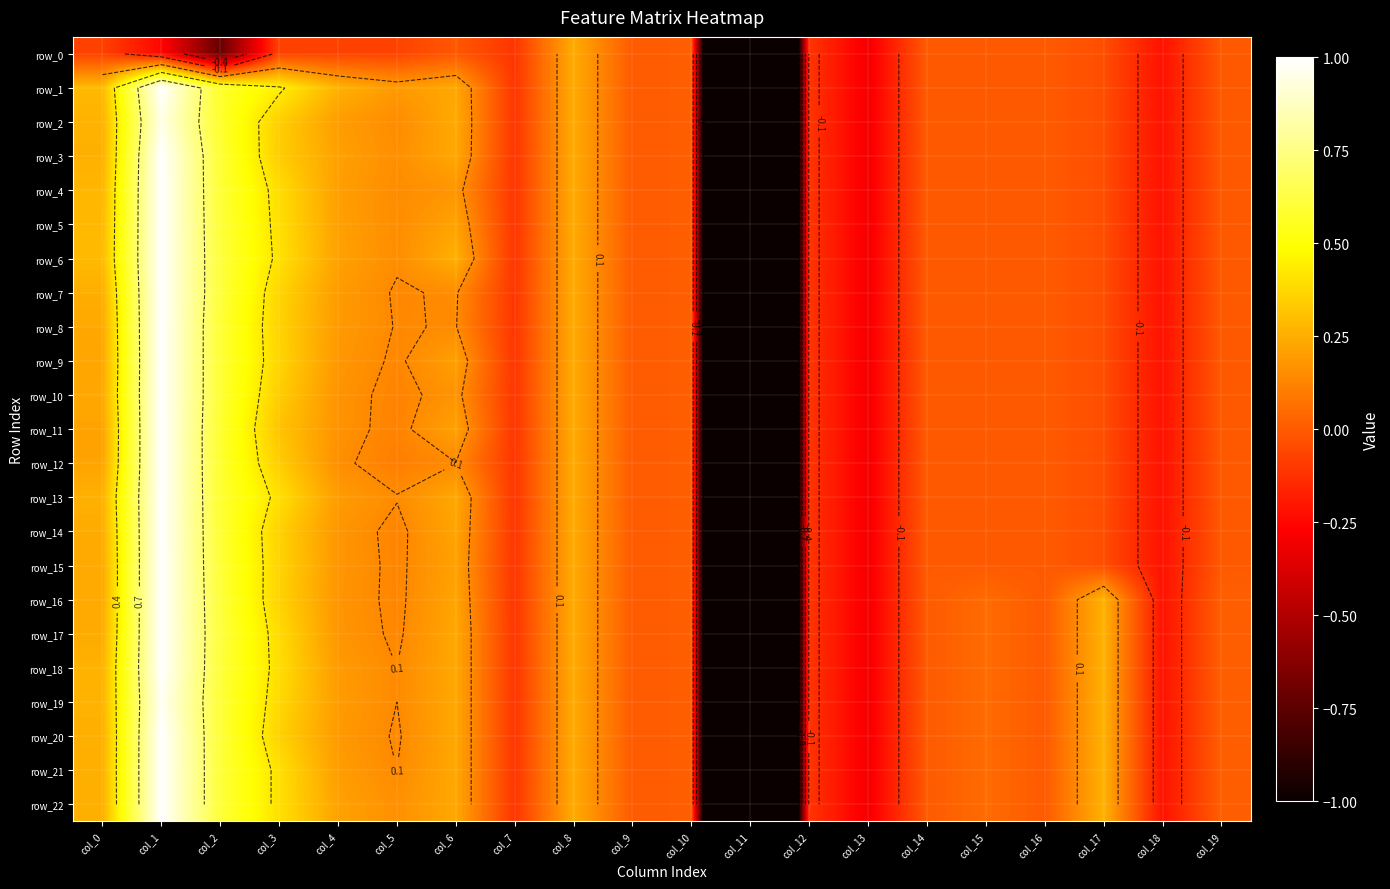

What is the difference between the second highest and minimum values in the row_20 series?

5.7